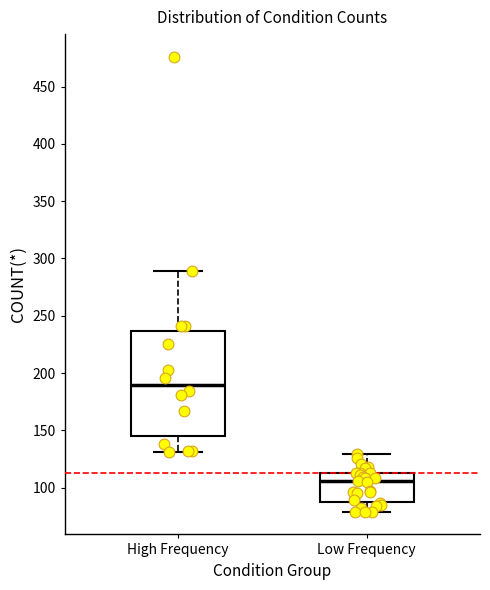

Which box is the tallest, from its lower edge to its upper edge?

High Frequency